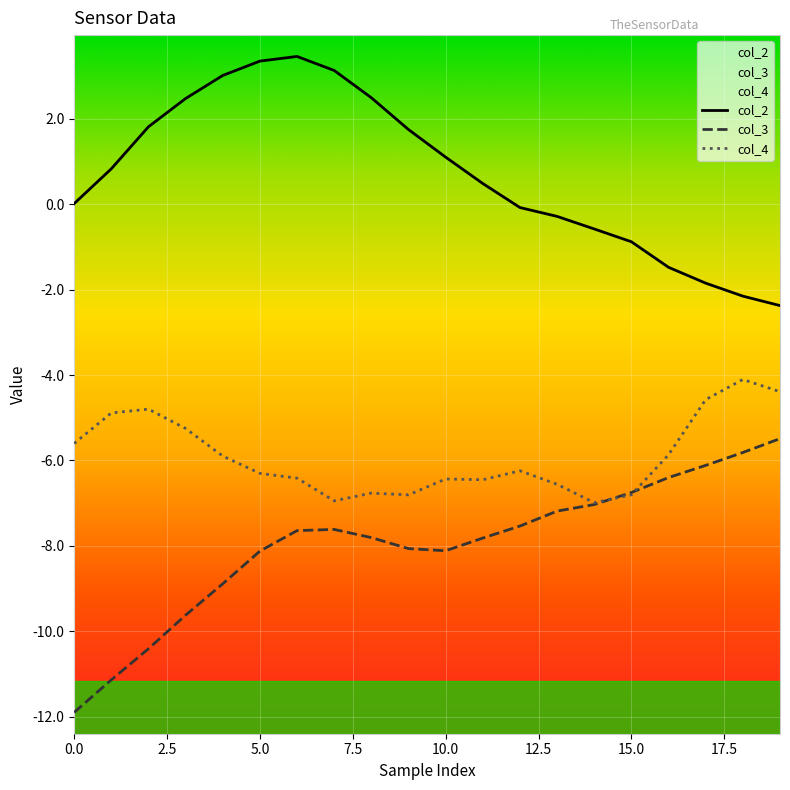

True or false: col_2 has a value of 1.1 at 15.0.

False